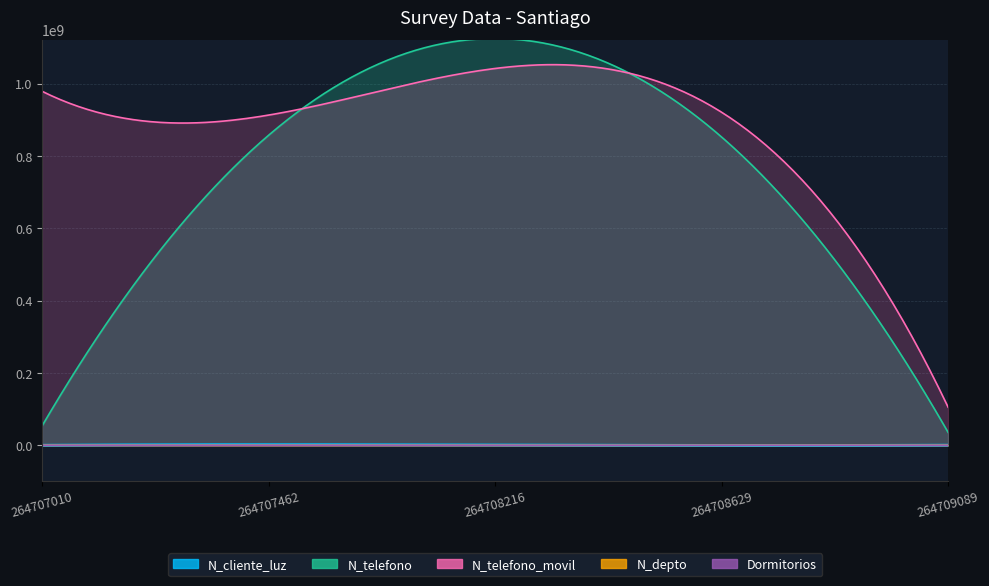

What is the total value across all series at 3?

1924397666